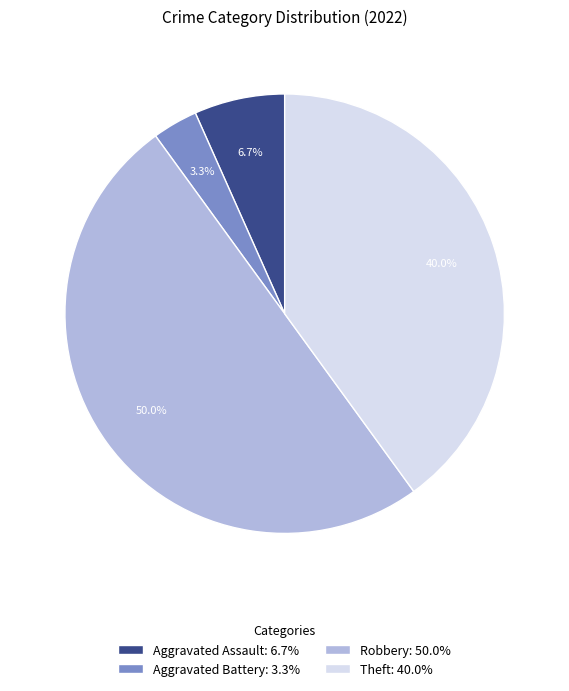

Does Theft: 40.0% represent more than half of the total?

No